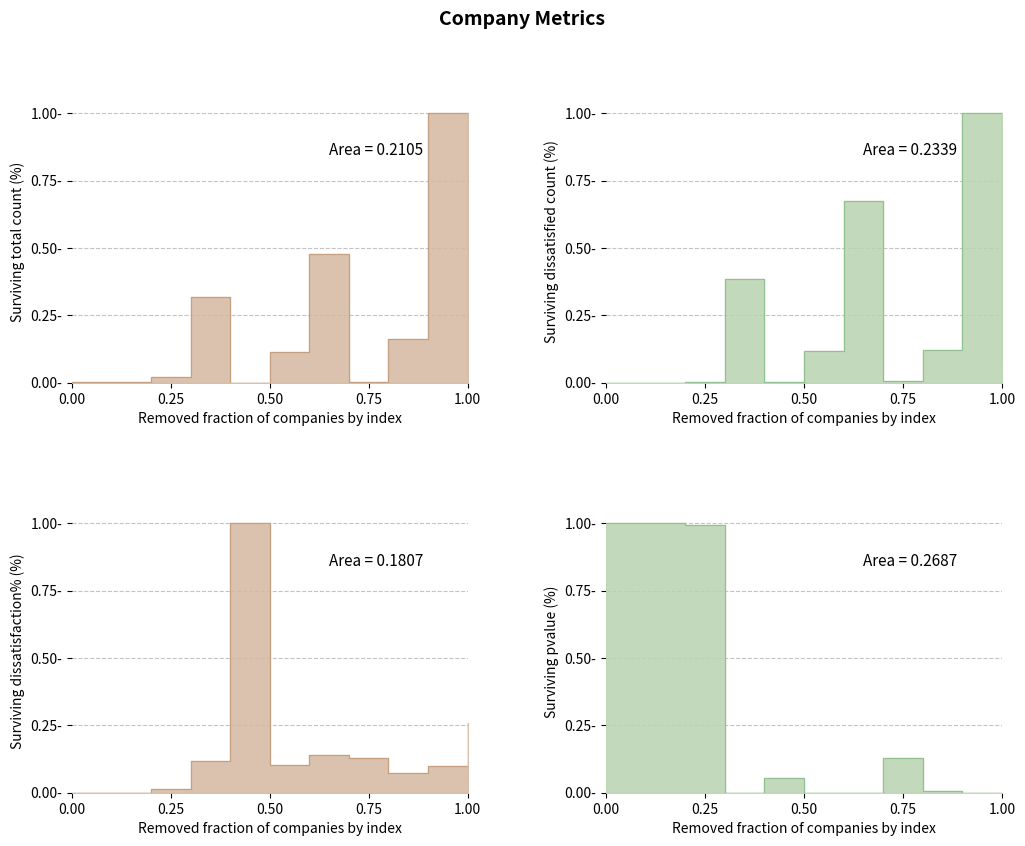

Which category has the highest value in the total count line series?

9